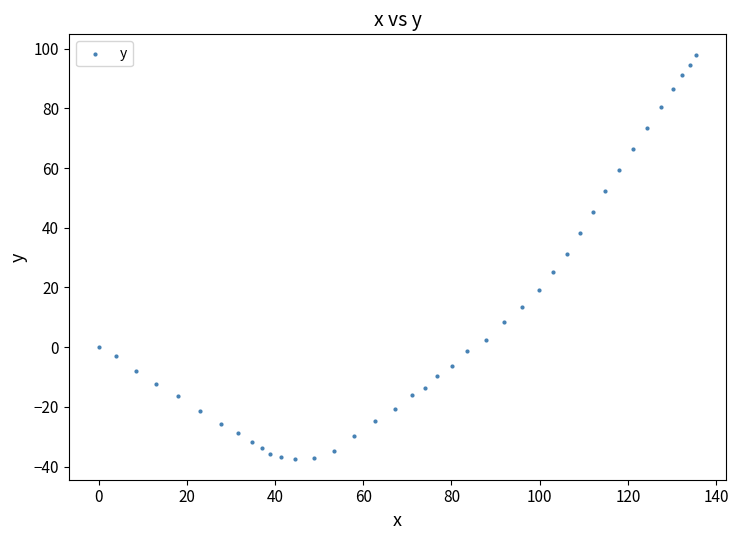

What is the range of Y values (max minus min)?

135.6